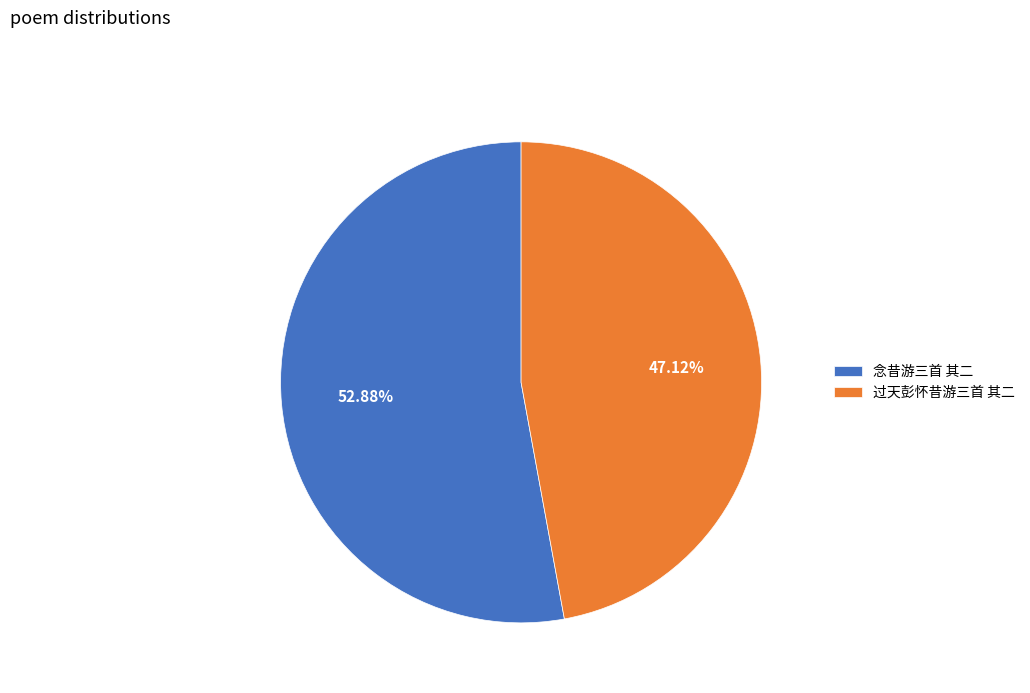

How many segments does this pie chart have?

2